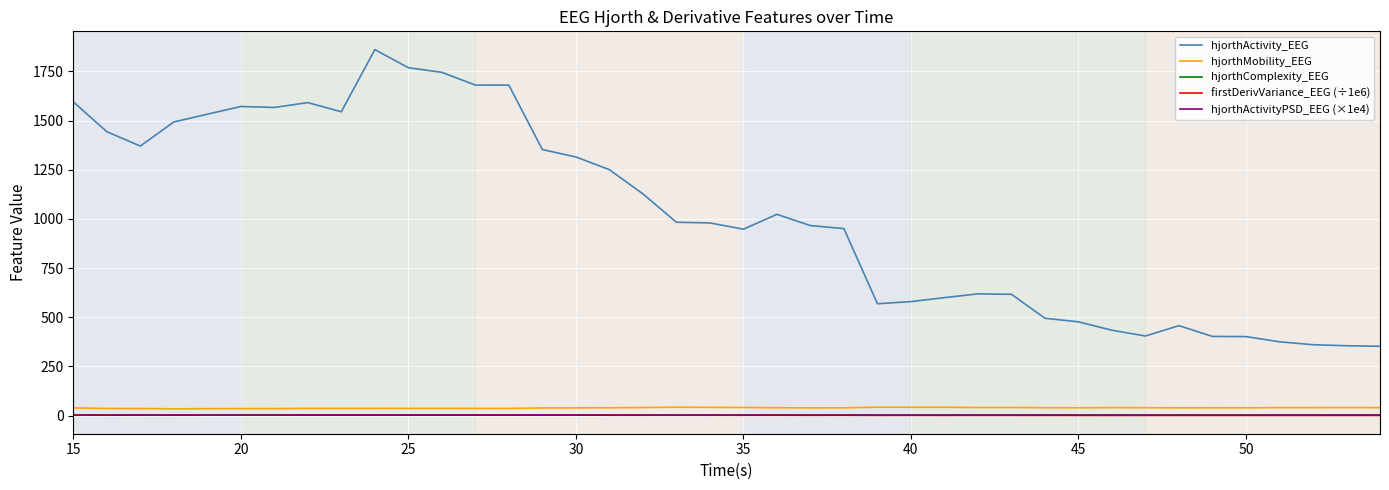

True or false: firstDerivVariance_EEG (÷1e6) and hjorthActivity_EEG intersect in this chart.

False